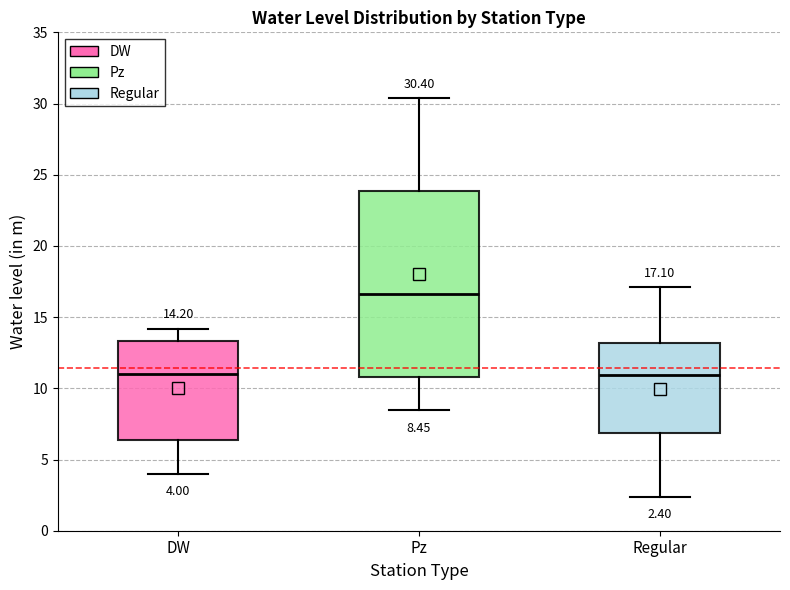

Comparing the boxes themselves (not the whiskers), which one is the tallest?

Pz